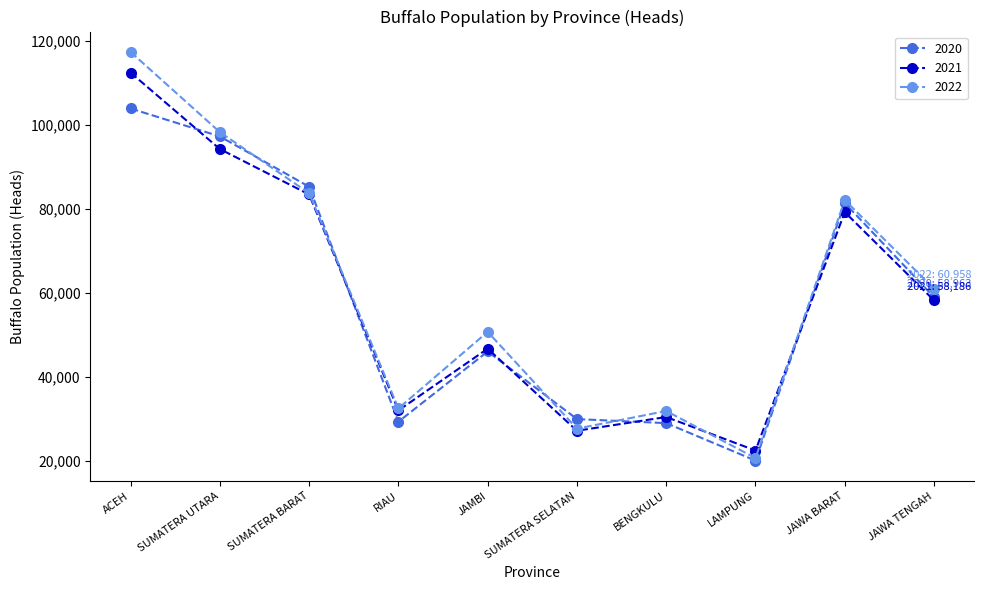

At which category does 2021 reach its first local peak?

JAMBI